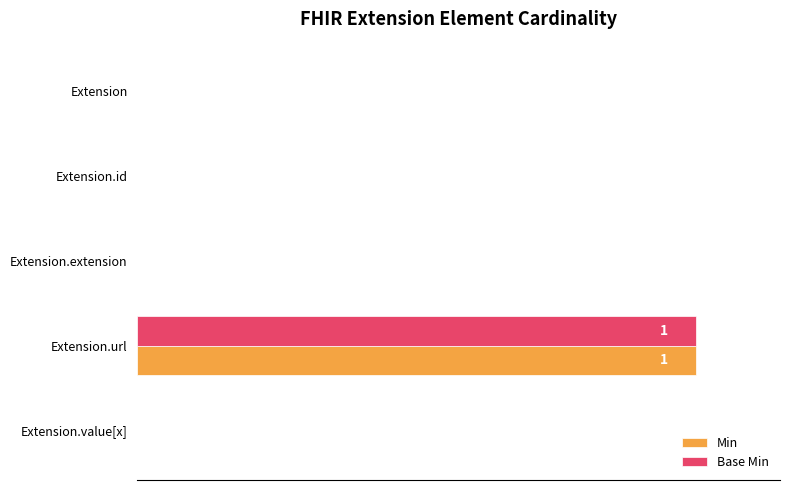

The value of Min at Extension is -1. True or false?

False